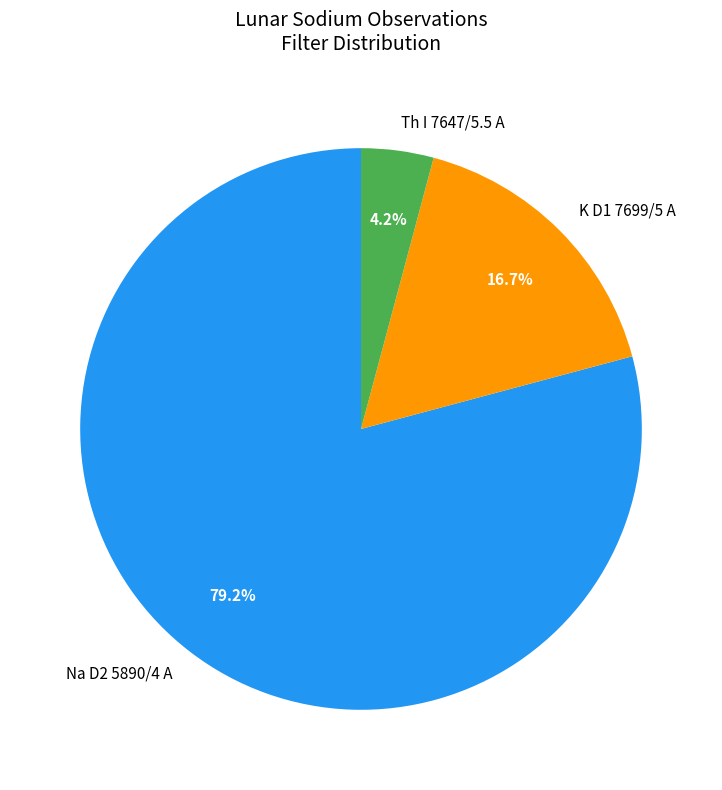

To the nearest percent, what portion does Na D2 5890/4 A represent?

79%